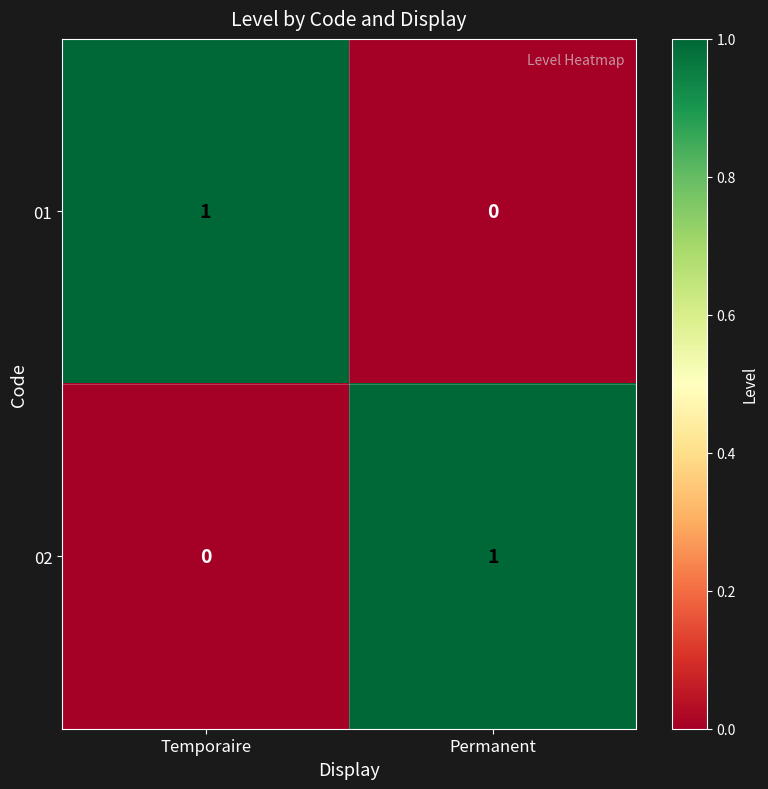

True or false: 01 has a value of 1 at Temporaire.

True